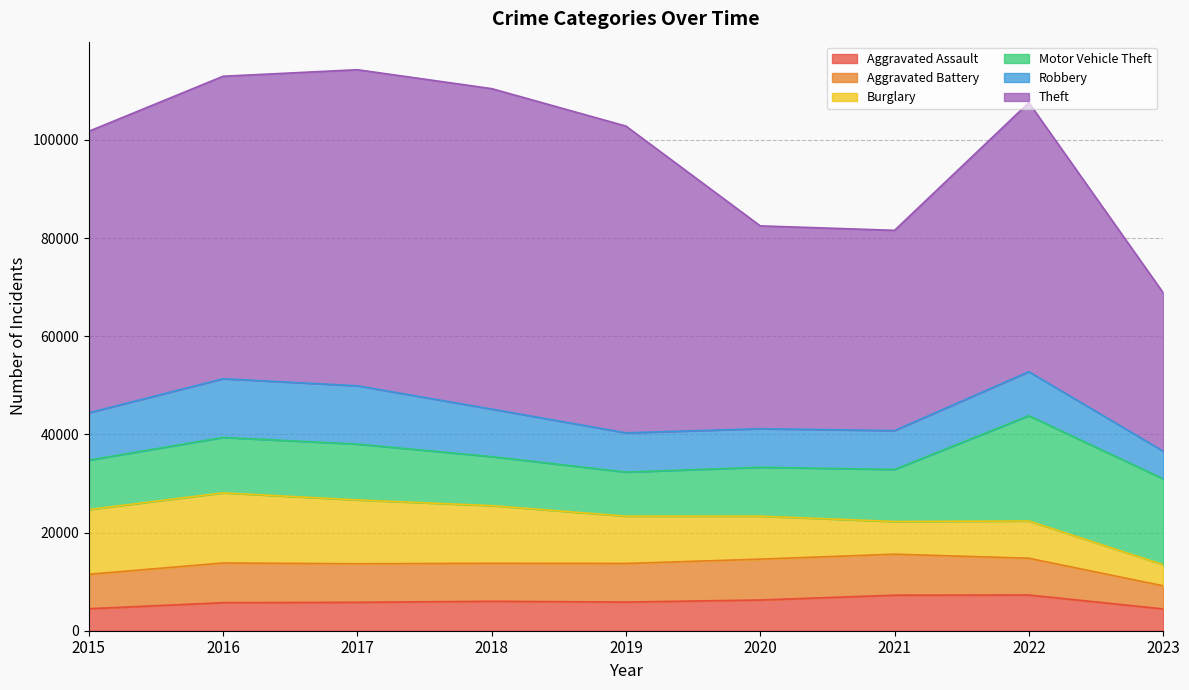

At 2023, list the series in order from smallest to largest.

Burglary, Aggravated Assault, Aggravated Battery, Robbery, Motor Vehicle Theft, Theft